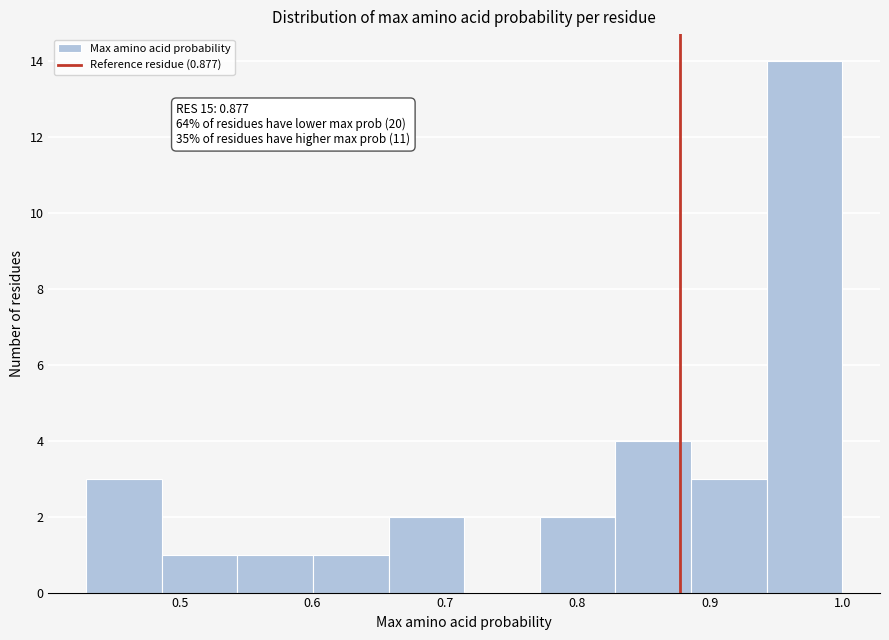

Over which range of the x-axis is the bar tallest?

0.94 to 1.00